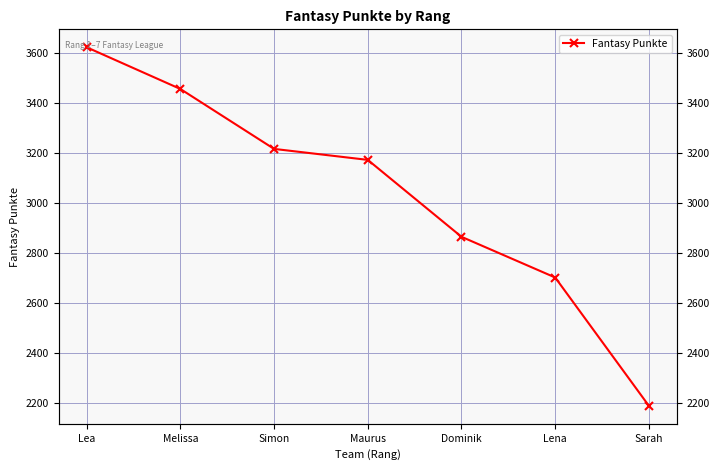

What is the average value?

3032